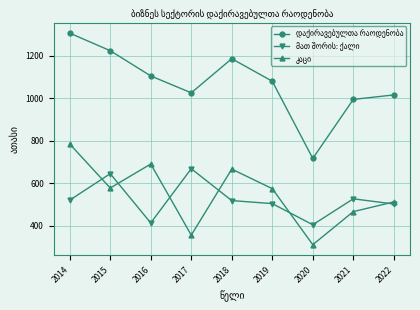

At which category is the sum across all series the highest?

2014